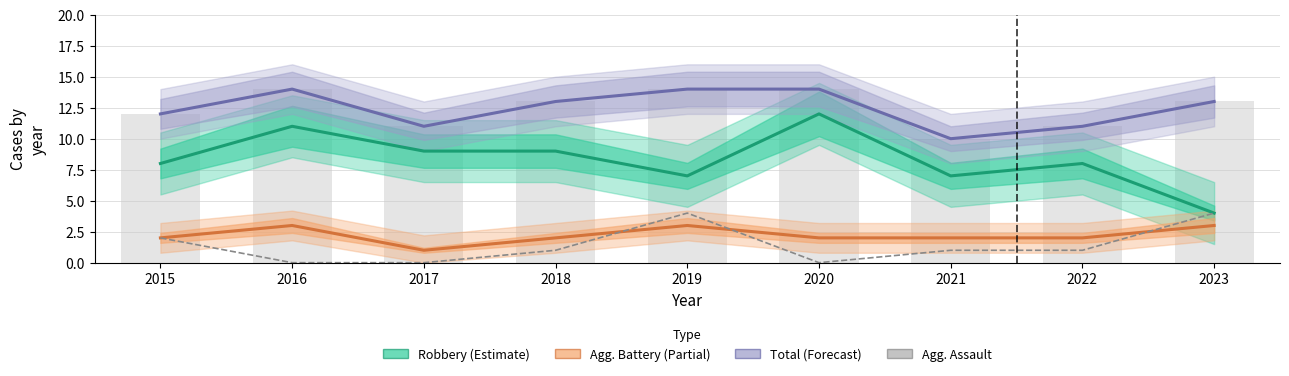

Which has a higher value, 2023 or 2017?

2017